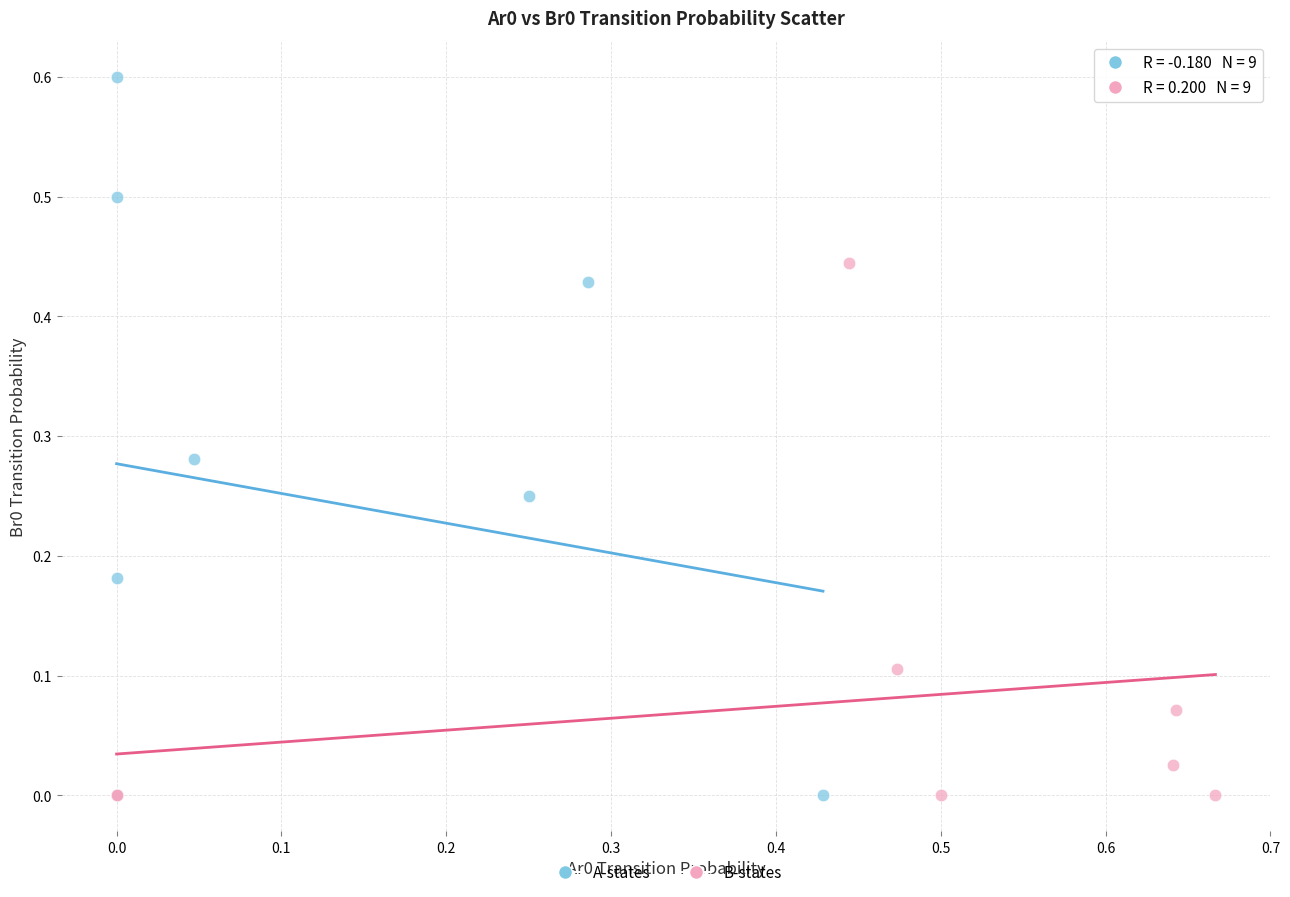

Which series contains the highest Y value?

A-states